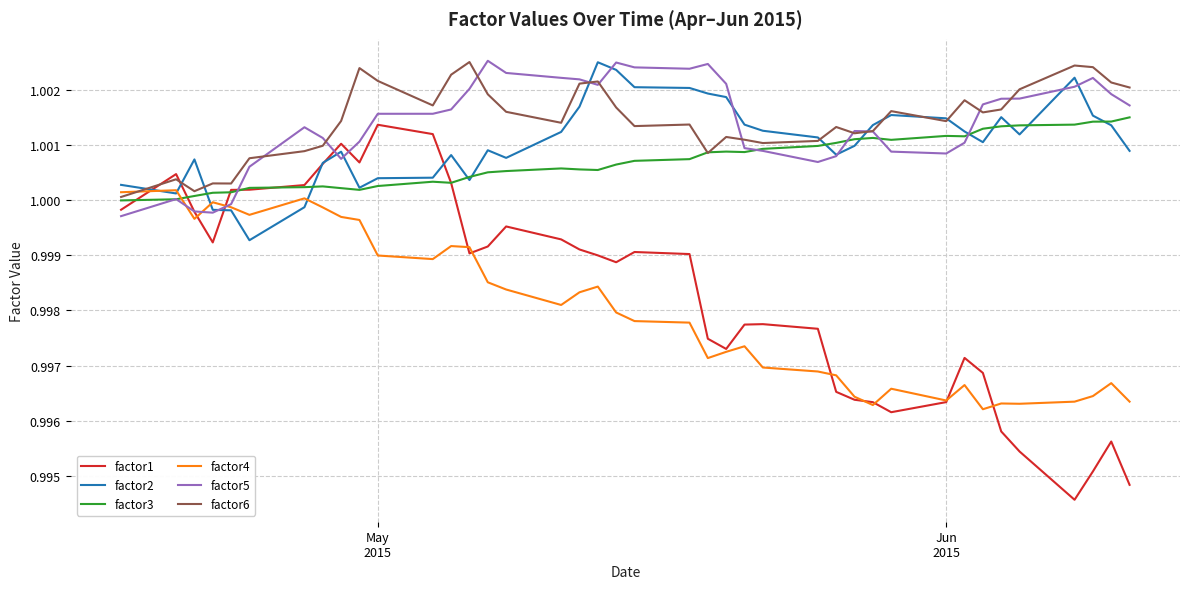

How many intersections are there between factor4 and factor5?

3